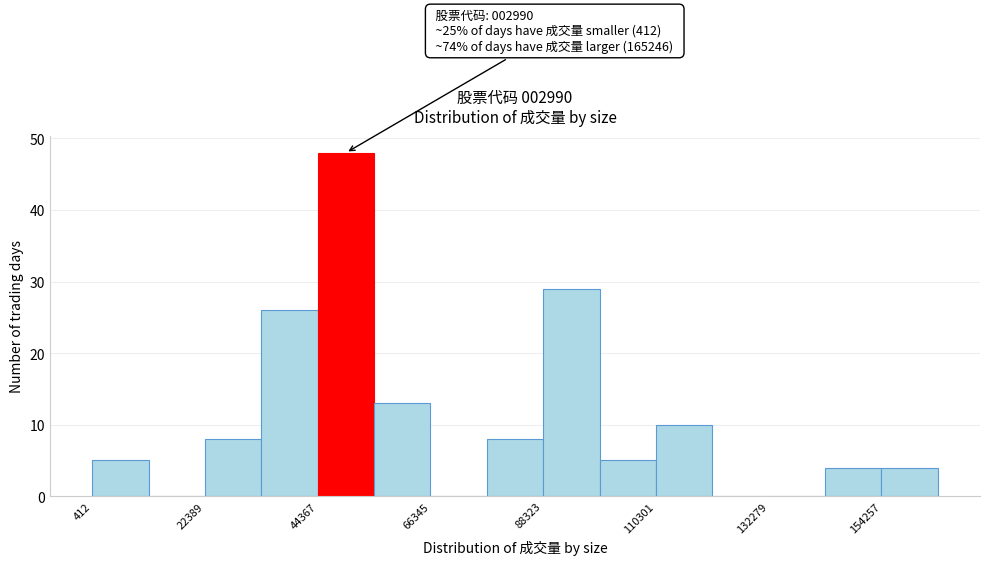

Read against the x-axis, roughly where is the centre of the tallest bar?

50000